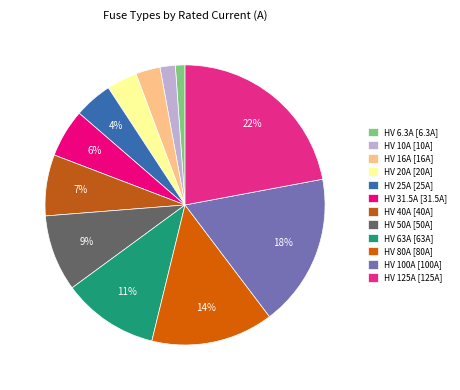

Is it true that HV 10A is 2% of the pie?

True